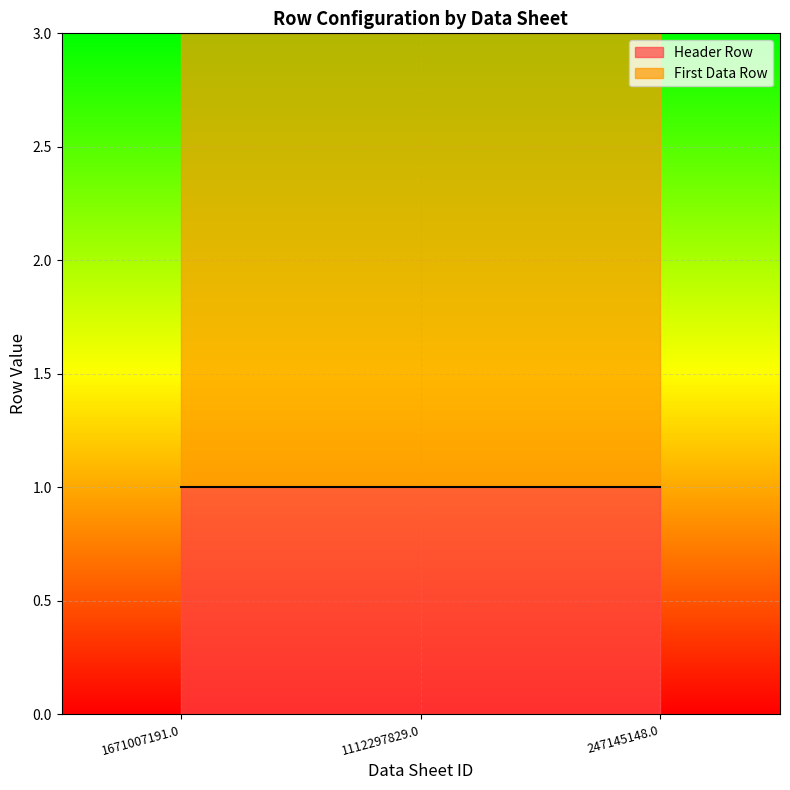

What is the label of the 2nd point from the left?

1112297829.0